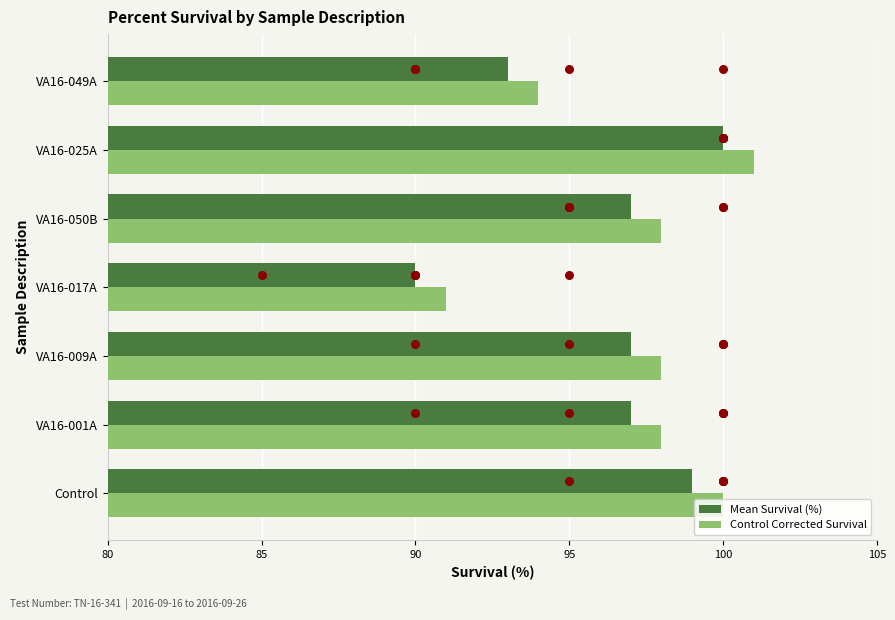

What are all the series names shown in the legend?

Mean Survival (%), Control Corrected Survival